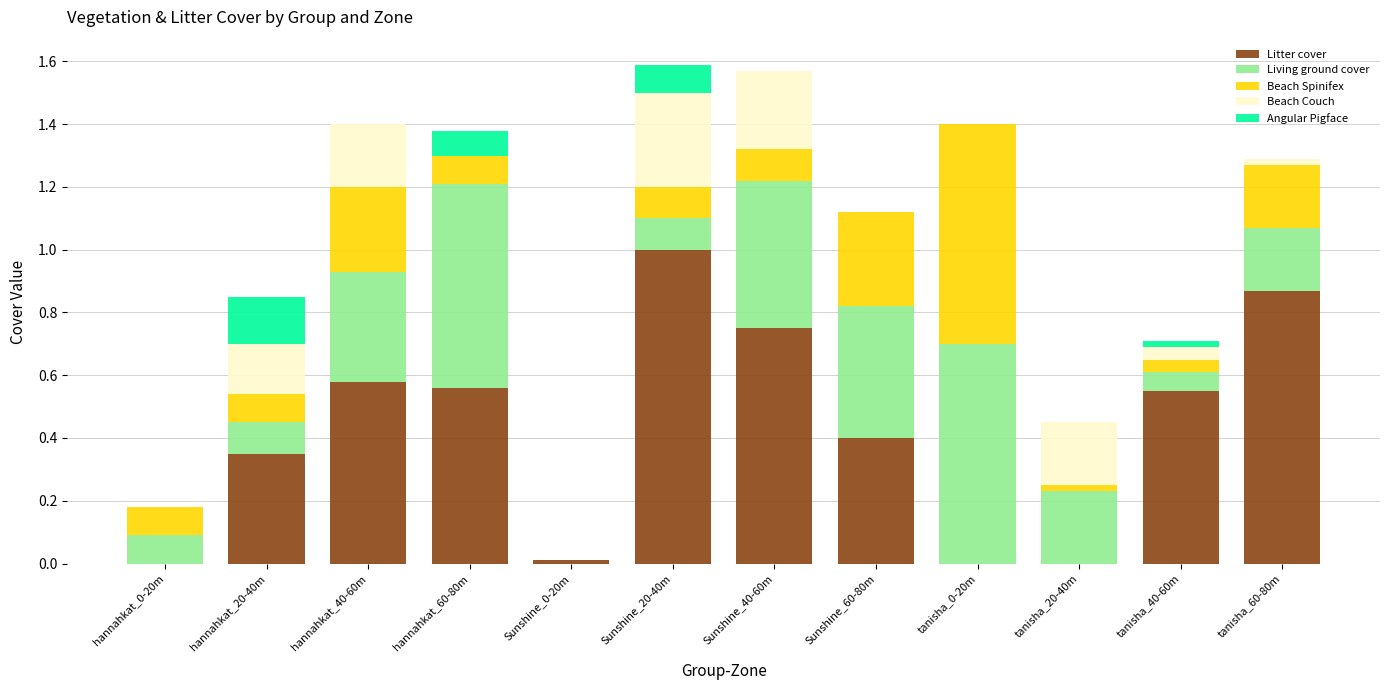

The Litter cover series shows 0.0 at tanisha_20-40m. True or false?

True